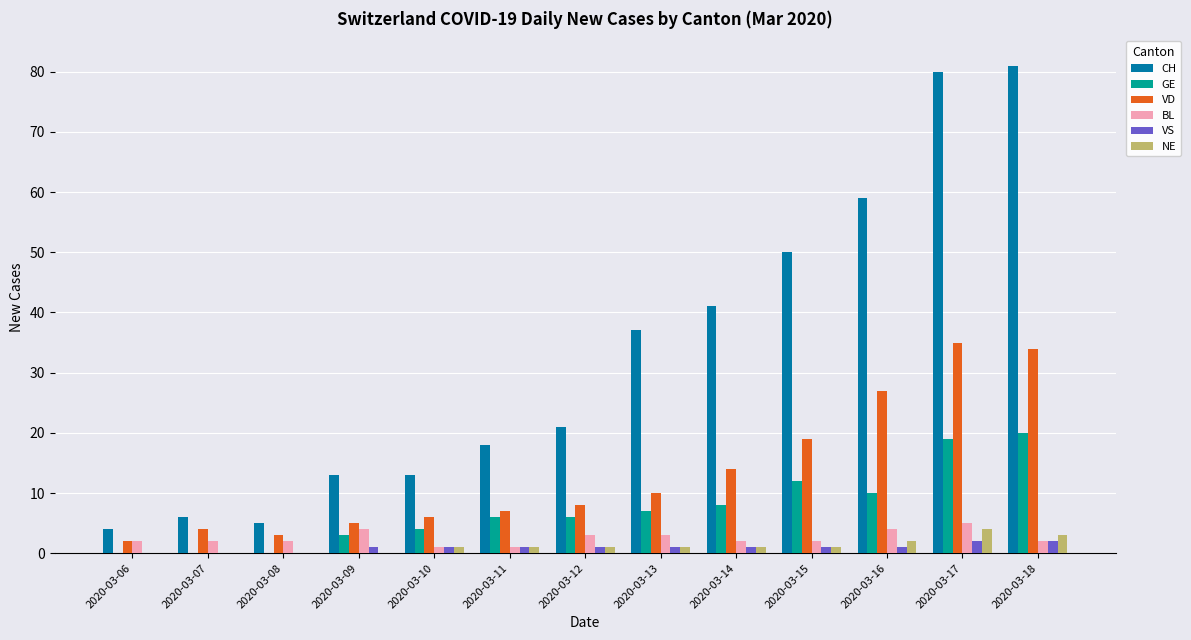

What is the sum of the NE values at 2020-03-08 and 2020-03-17?

4